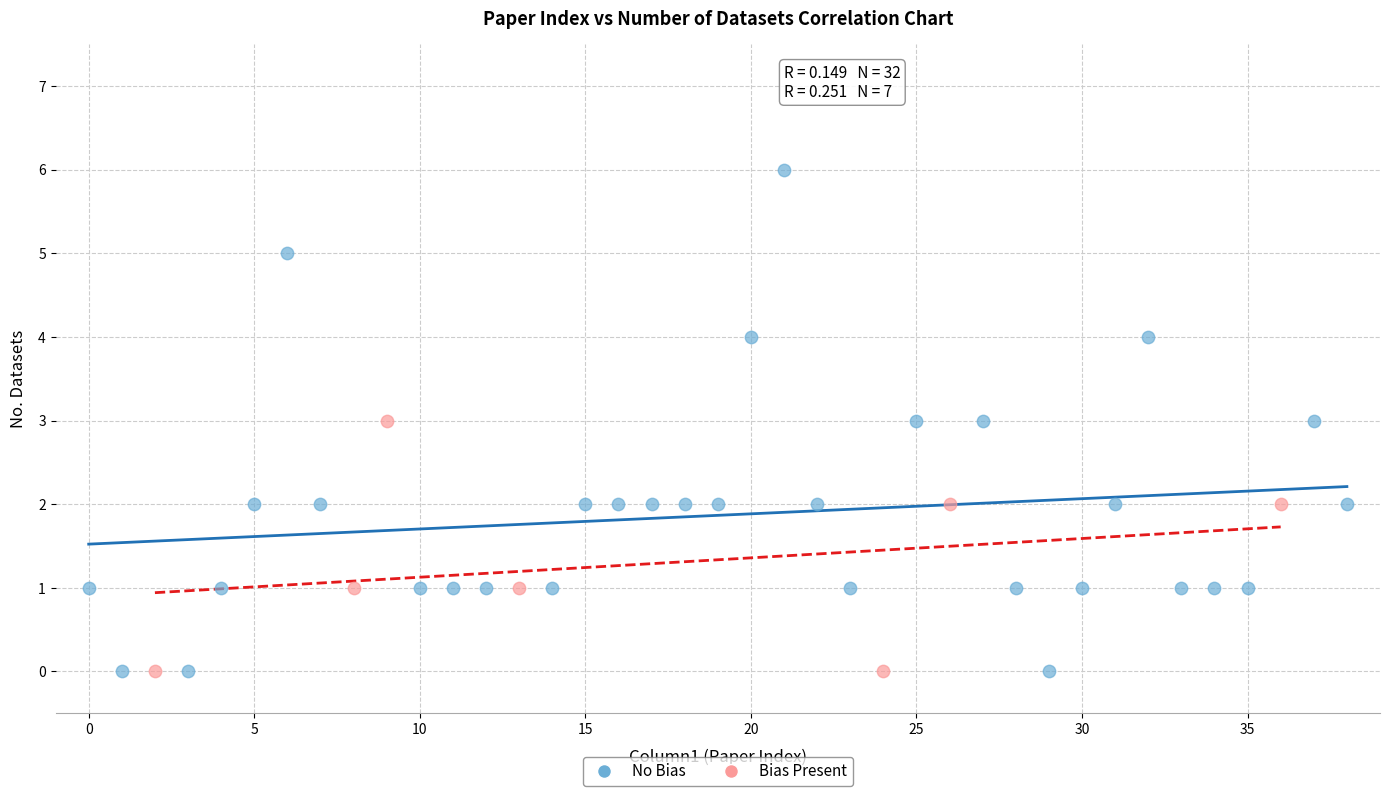

Which series has the widest spread of Y values?

No Bias